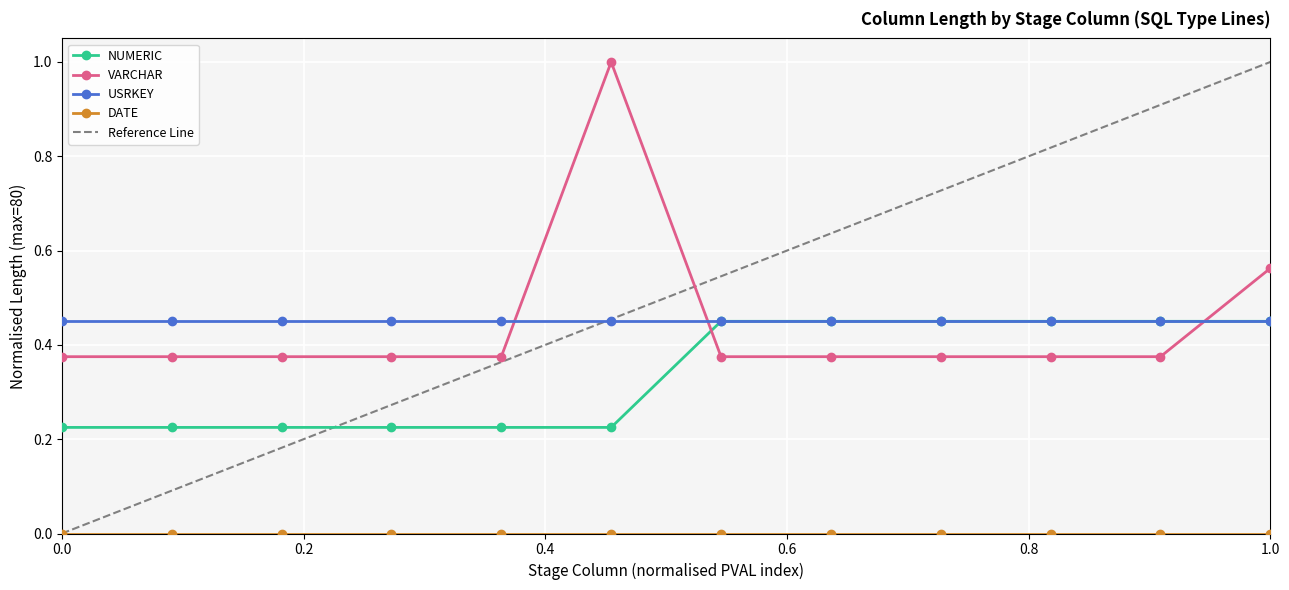

How many intersections are there between VARCHAR and NUMERIC?

2